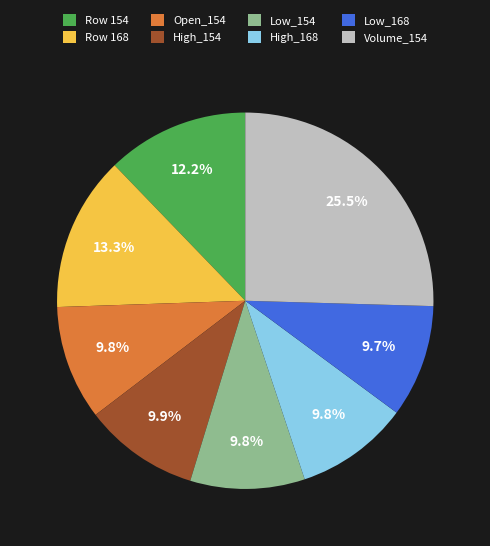

Which slice is the largest?

Volume_154